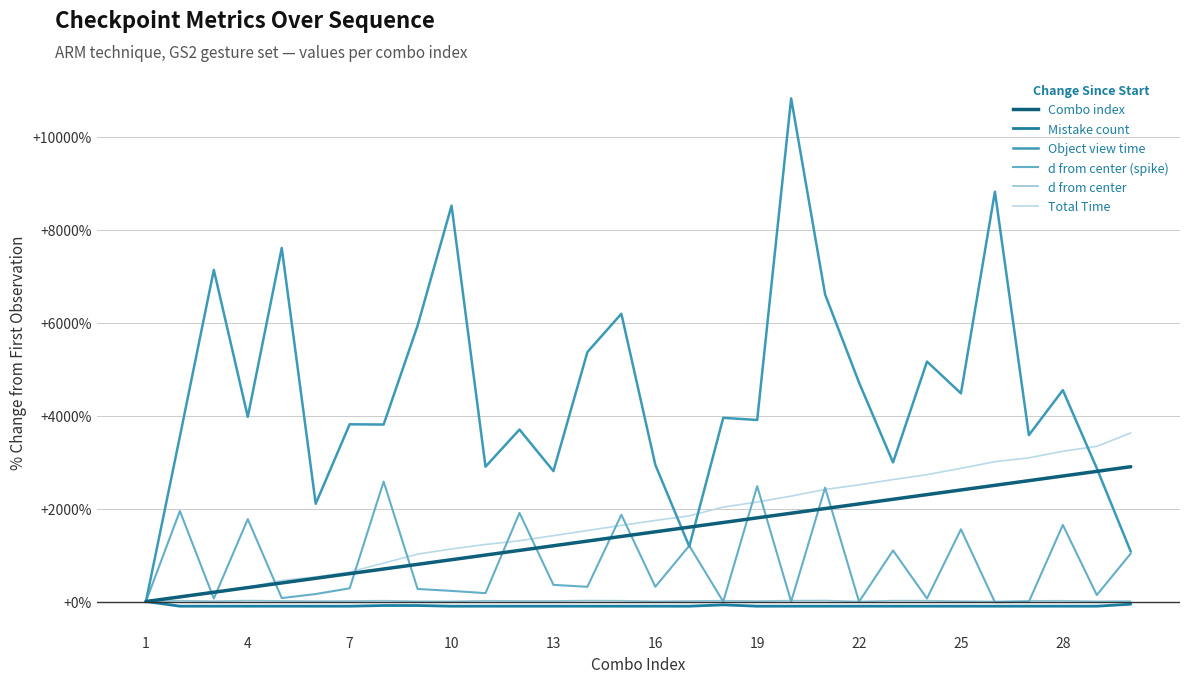

What is the maximum value for Object view time?

10821.9